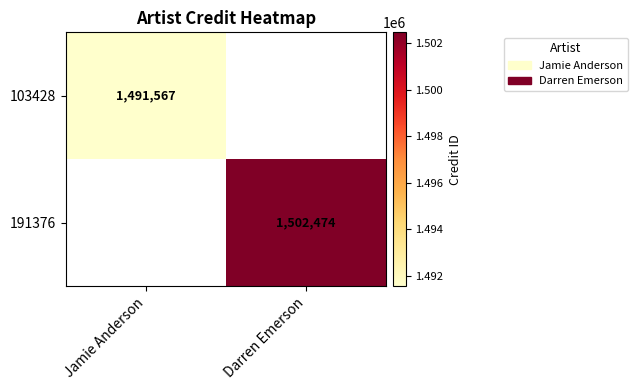

Is it true that 103428 equals 1491567 at Jamie Anderson?

True